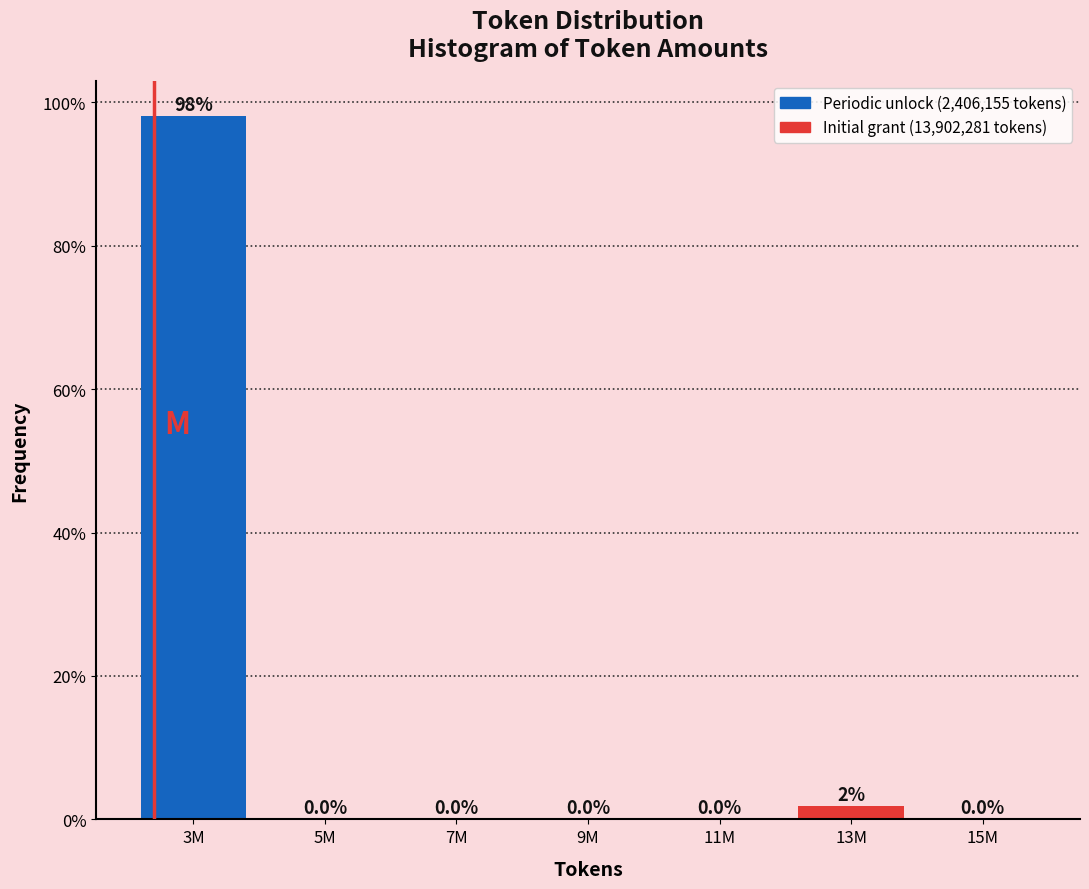

Are the bars horizontal?

No